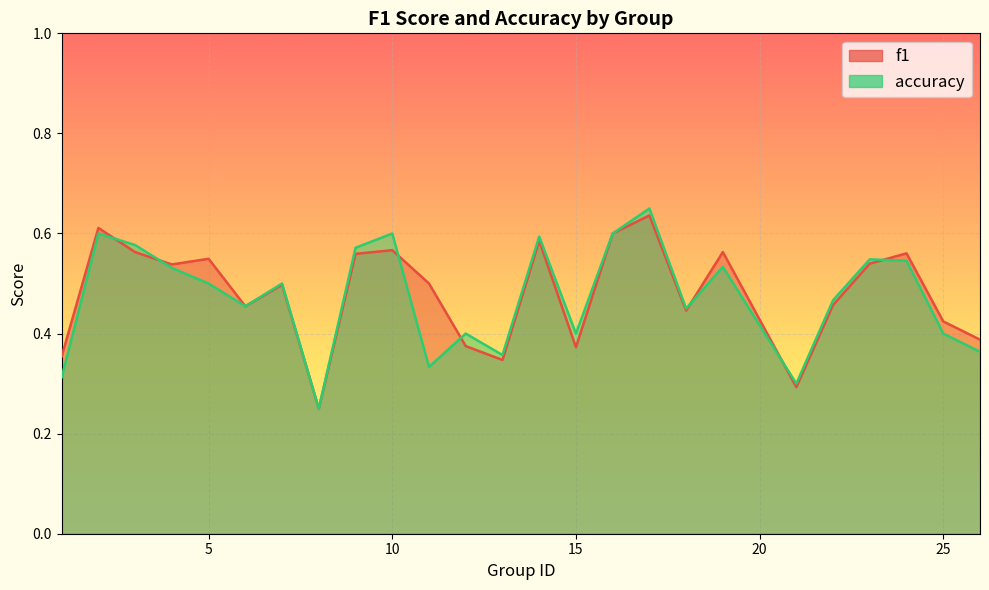

Read the accuracy value at 1.

0.3